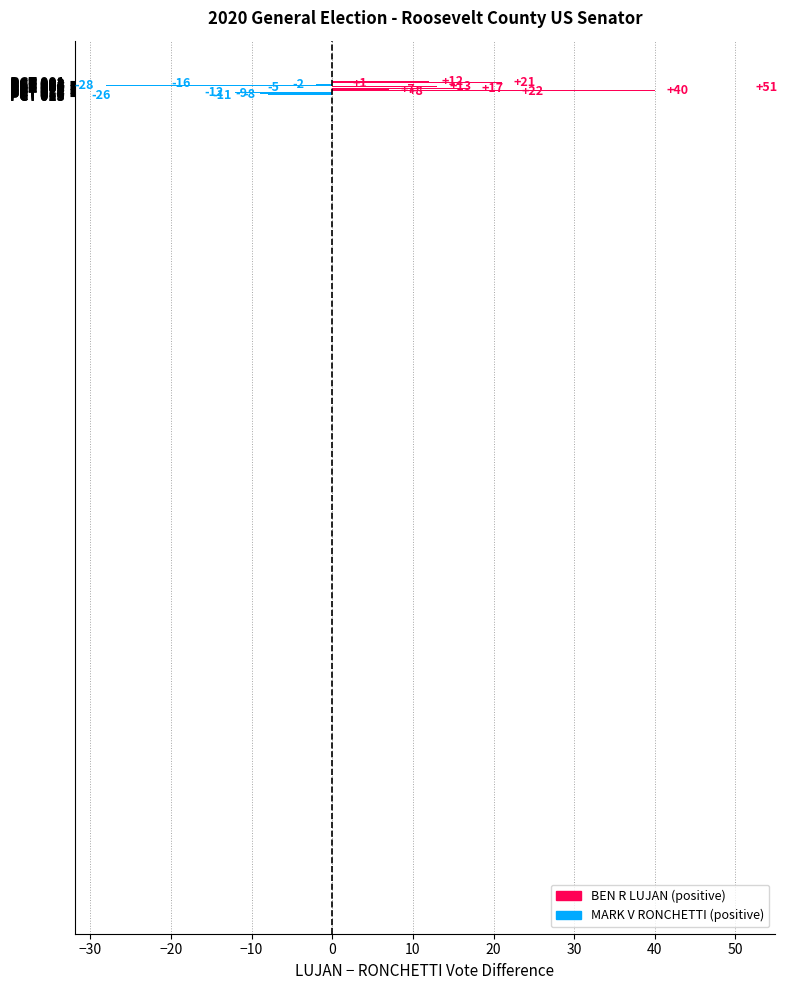

Count the number of data series in this chart.

1